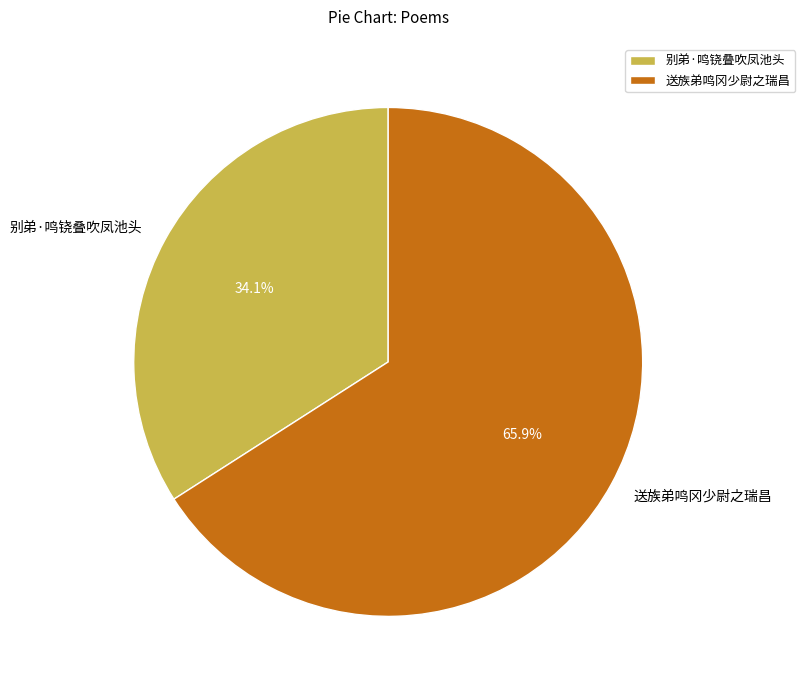

Does any single category account for the majority?

Yes